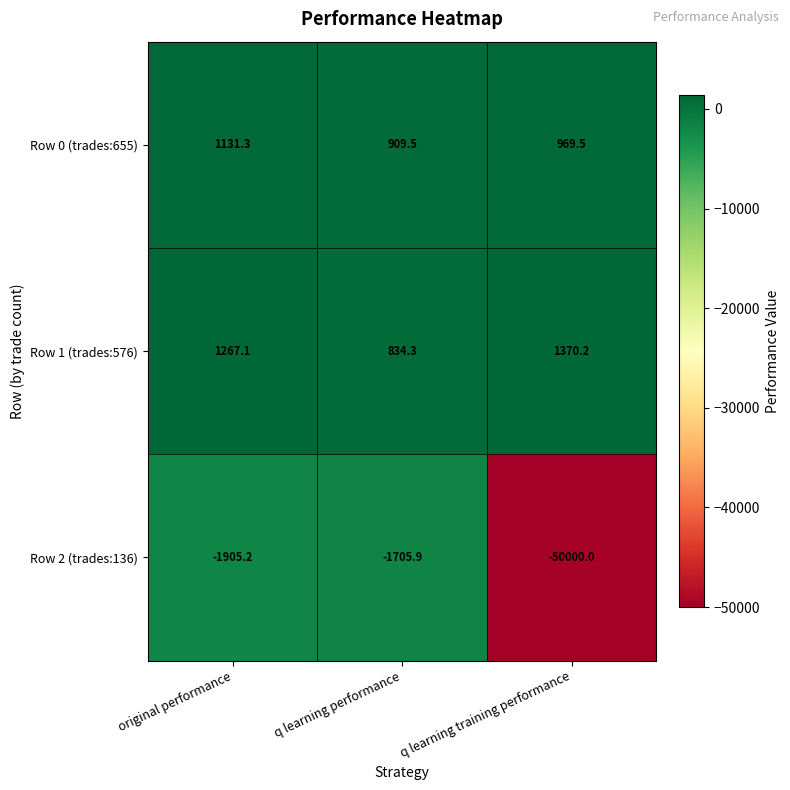

What is the approximate value of Row 1 (trades:576) at q learning training performance?

1370.2